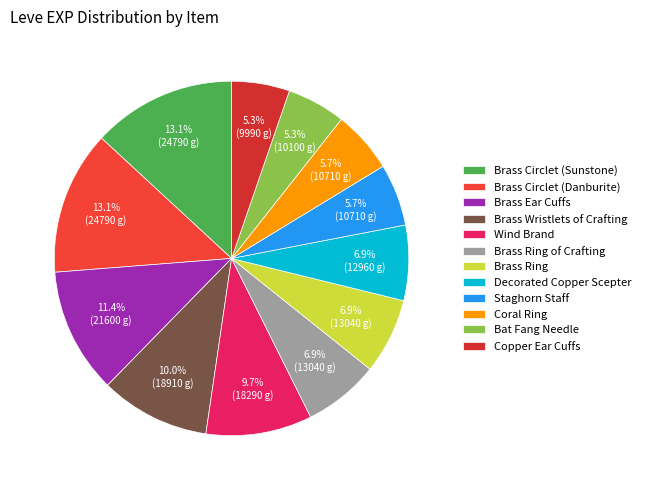

To the nearest percent, what is the difference between the largest and smallest slice percentages?

8%